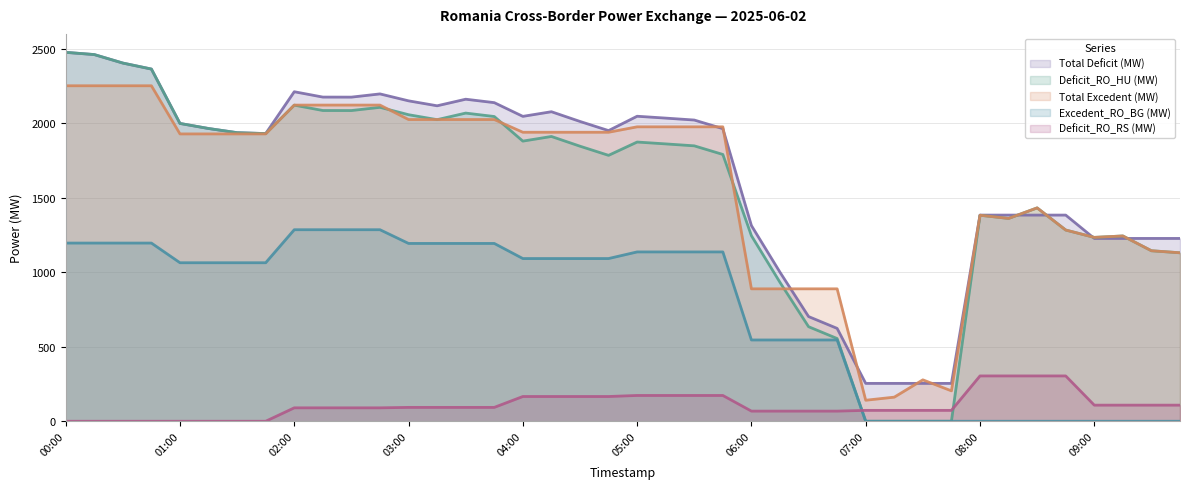

True or false: Total Deficit (MW) has a value of 1246.9 at 07:00.

False